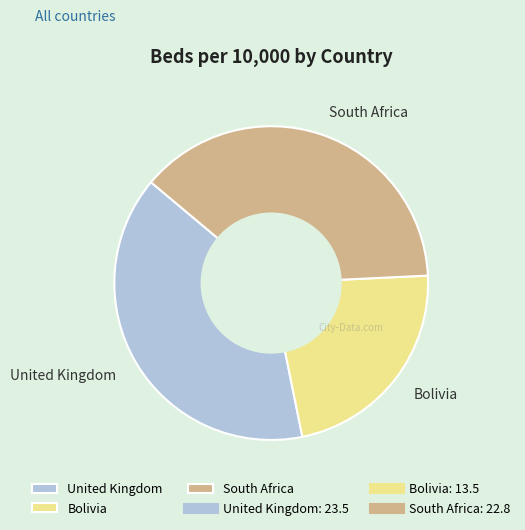

The Bolivia slice represents 30% of the pie. True or false?

False